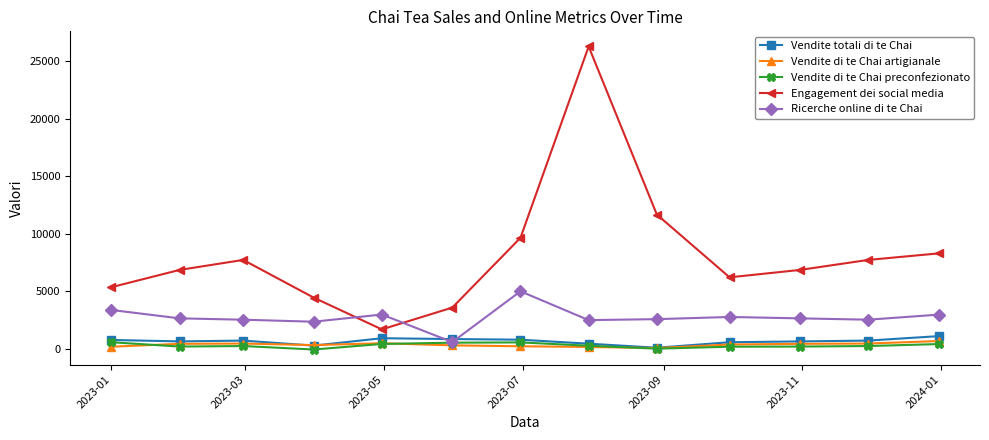

What is the highest value of the Ricerche online di te Chai series?

5016